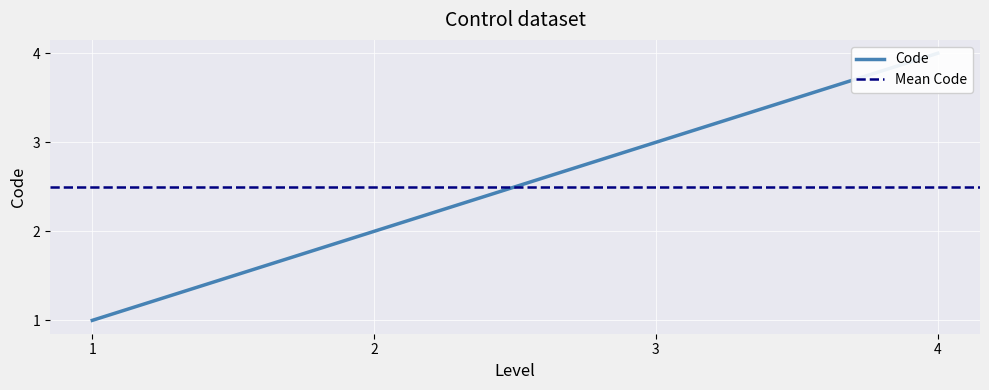

What is the sum of all values?

10